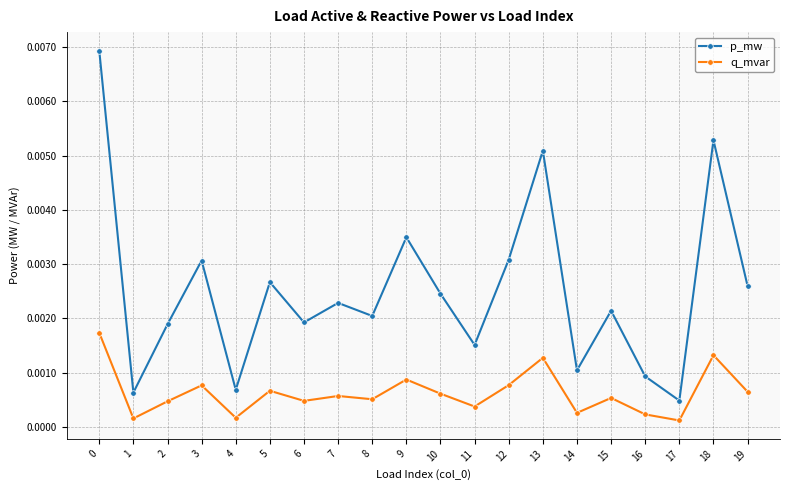

How many lines are shown in the chart?

2